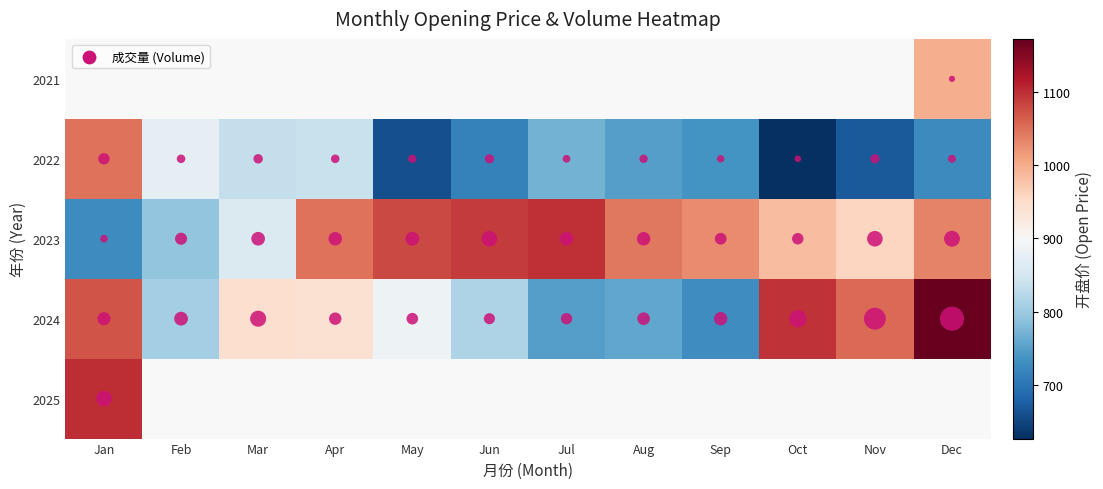

Read the 2023 value at Dec.

1035.8